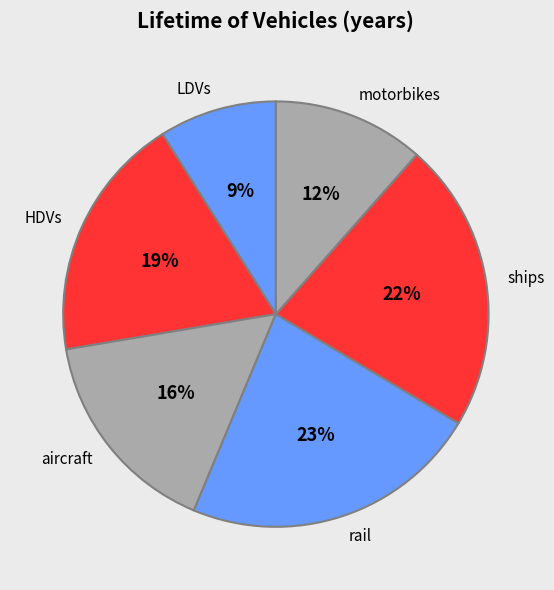

Combined, do HDVs and motorbikes account for over 50%?

No